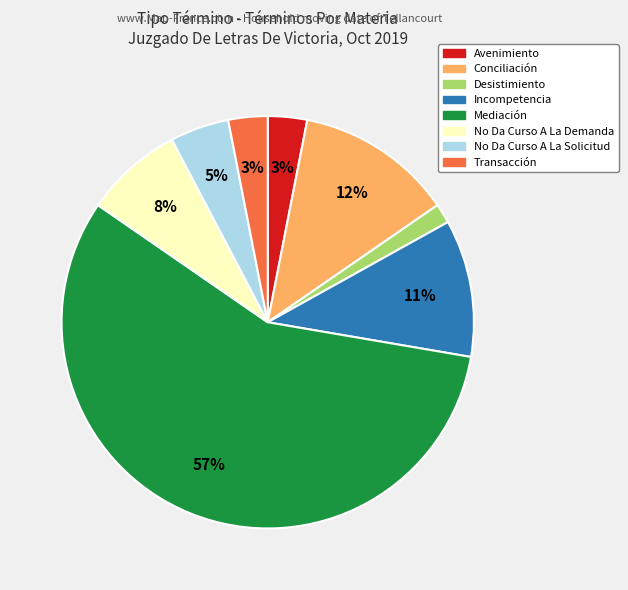

To the nearest percent, what is the average slice percentage?

12%